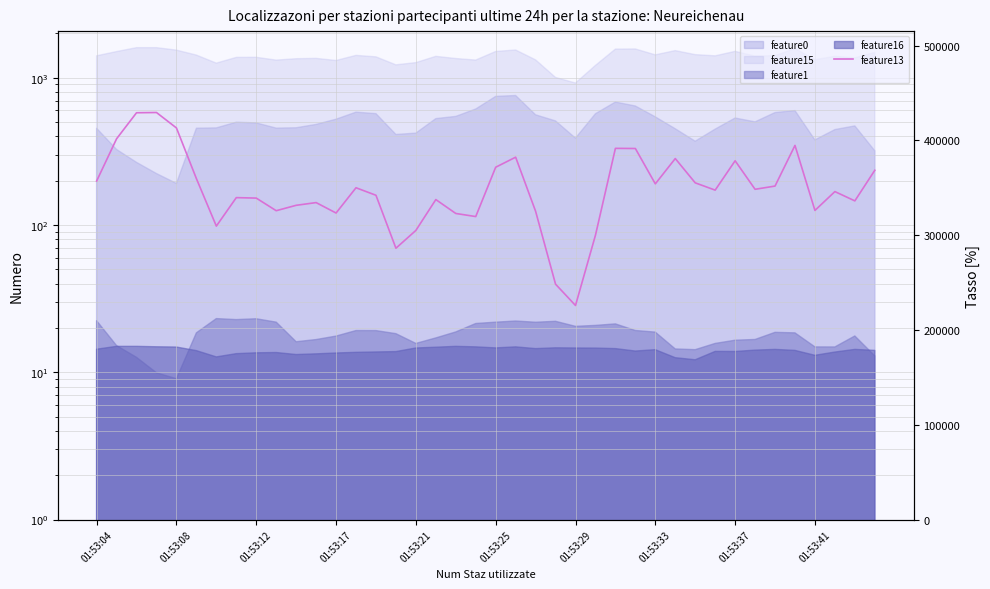

What is the value of the 24th point from the left?

248296